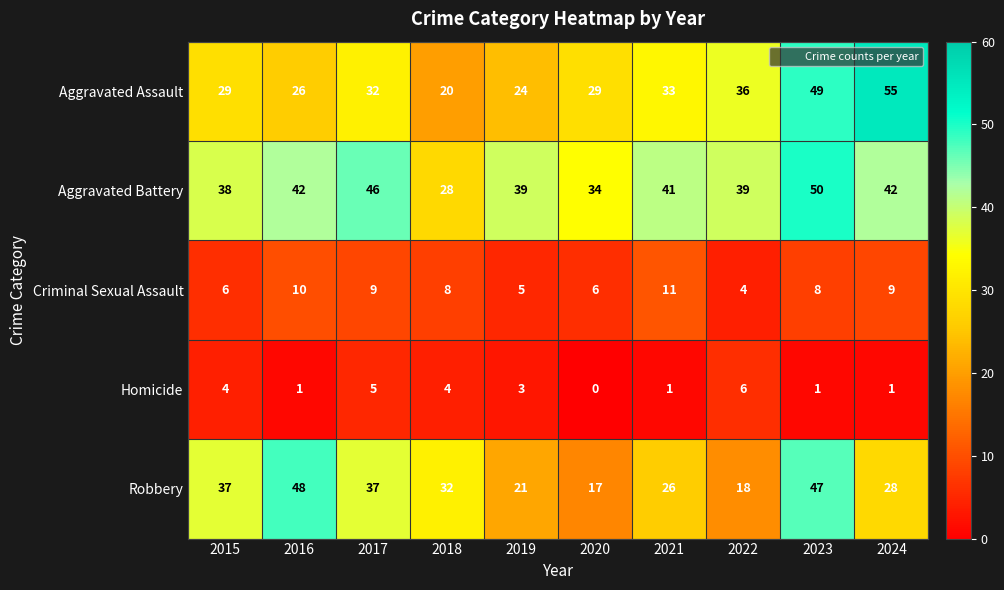

True or false: Robbery has a value of 21 at 2019.

True